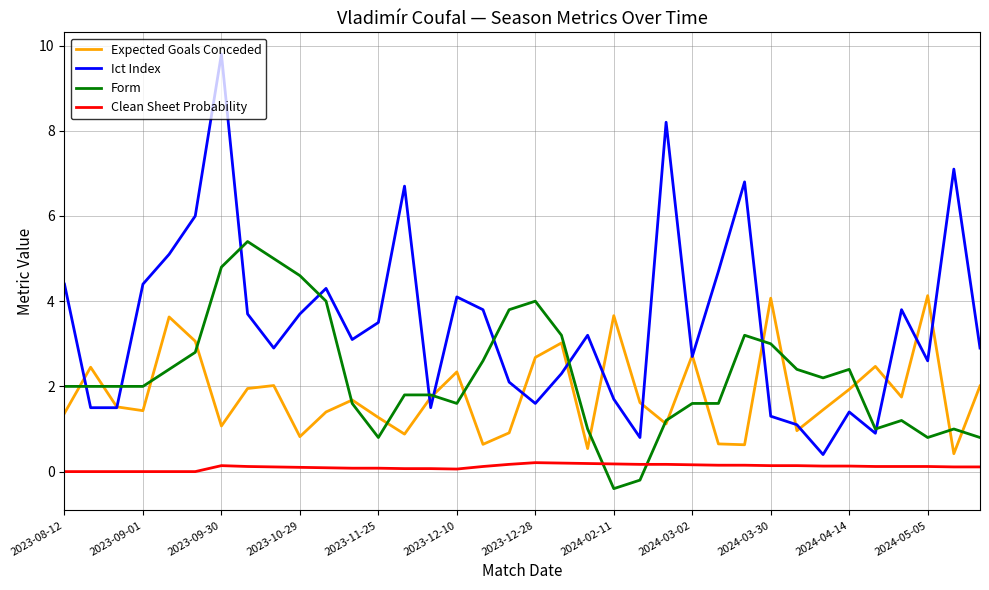

True or false: Clean Sheet Probability and Expected Goals Conceded cross at least once.

False